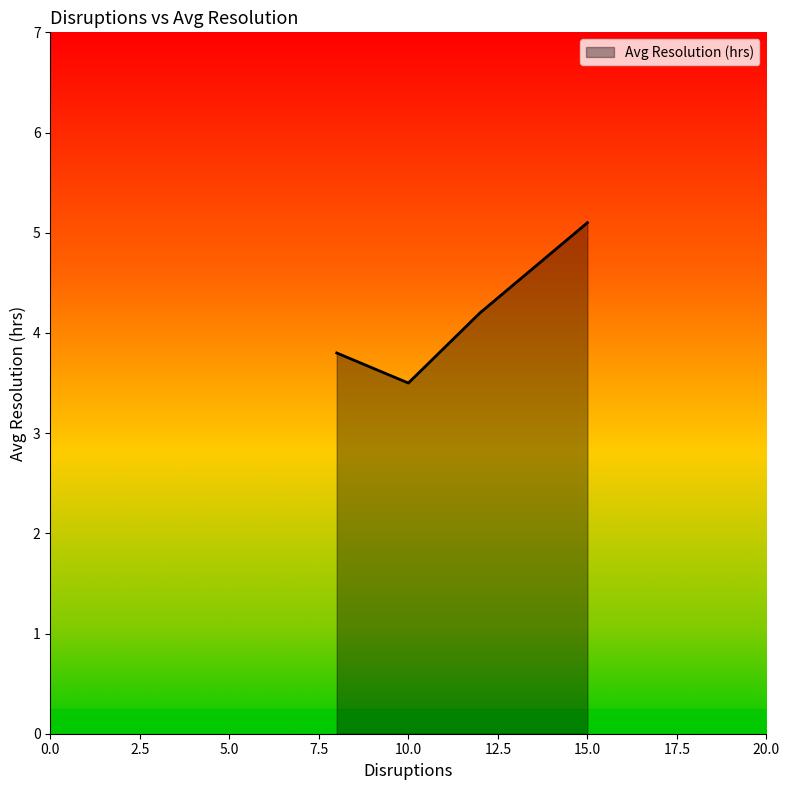

True or false: there are more than 1 points higher than both neighbors.

False